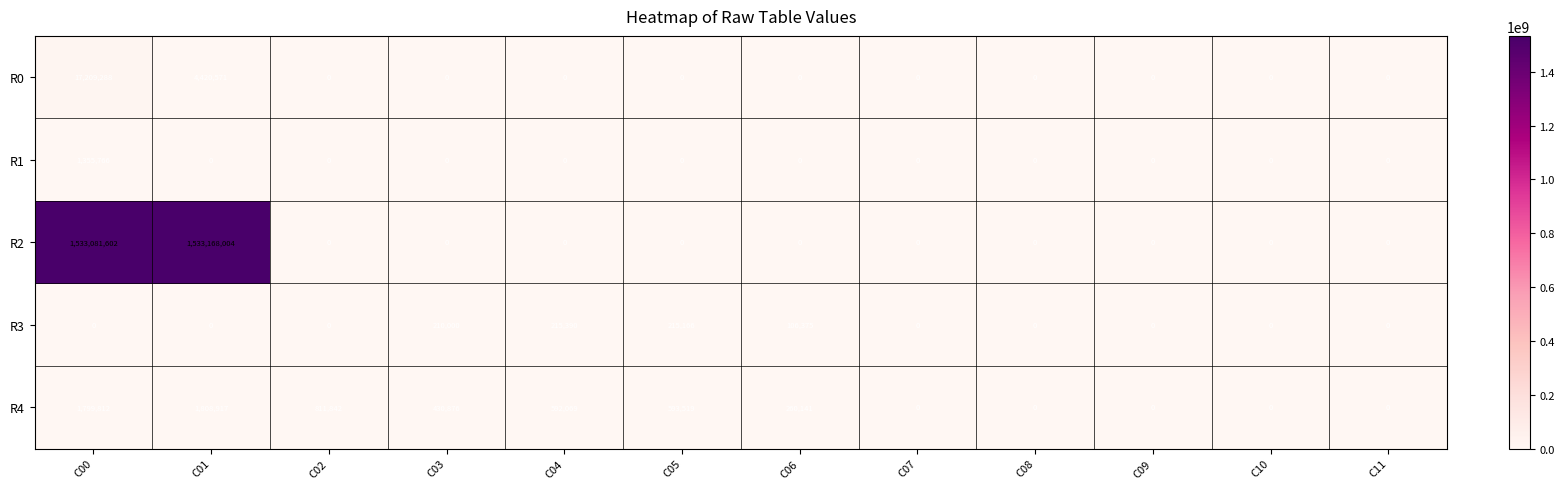

Which series changed the most between C03 and C09?

R4